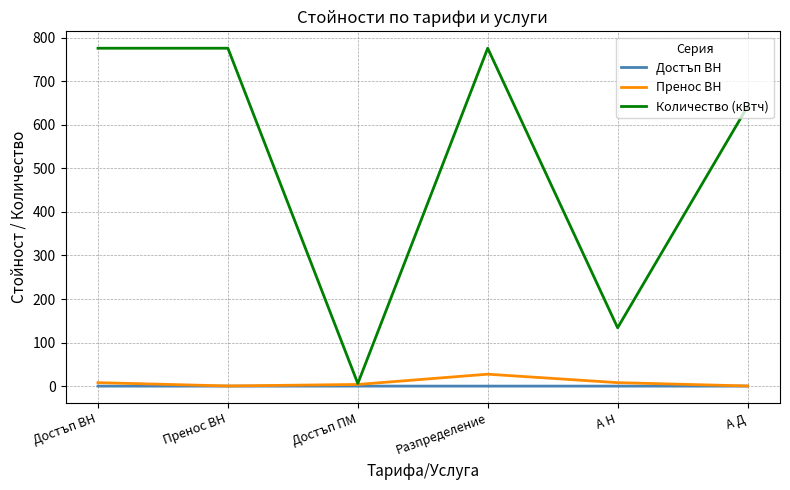

In Пренос ВН, how many points are lower than both neighbors (excluding endpoints)?

1